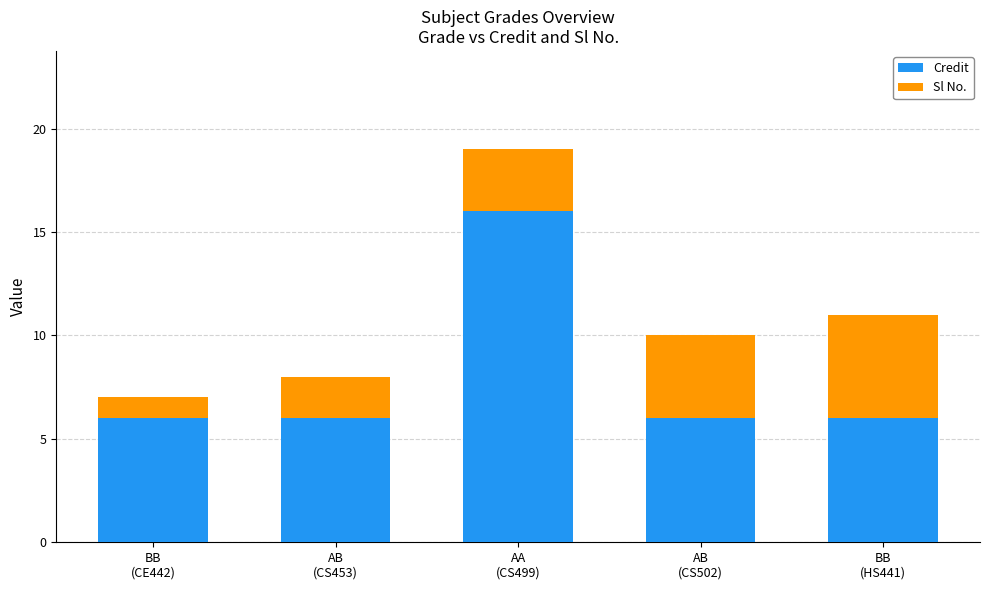

What is the sum of all Credit values?

40